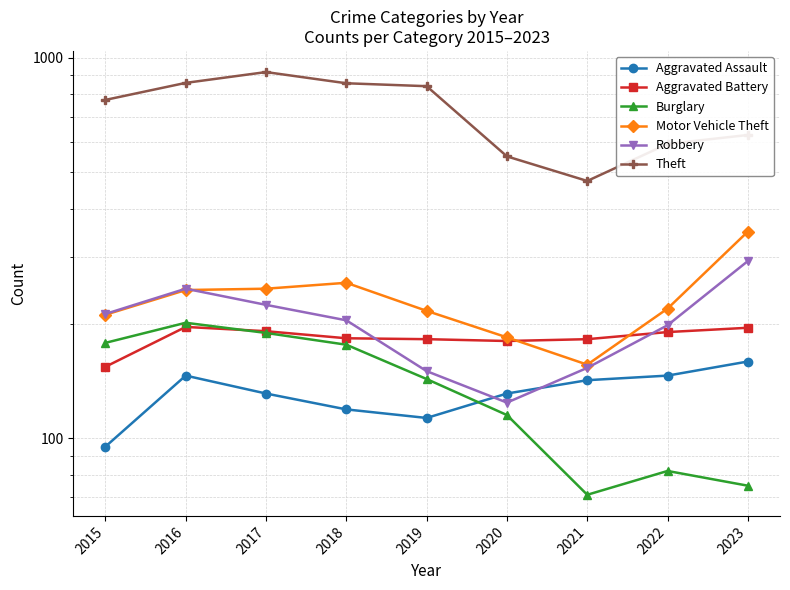

Reading left to right, list all the values displayed in this chart.

Aggravated Assault: 95	146	131	119	113	131	142	146	159
Aggravated Battery: 154	196	191	183	182	180	182	190	195
Burglary: 178	201	189	176	143	115	71	82	75
Motor Vehicle Theft: 211	245	247	256	216	184	156	219	349
Robbery: 212	247	224	204	150	124	153	198	292
Theft: 774	858	916	856	841	550	474	593	626